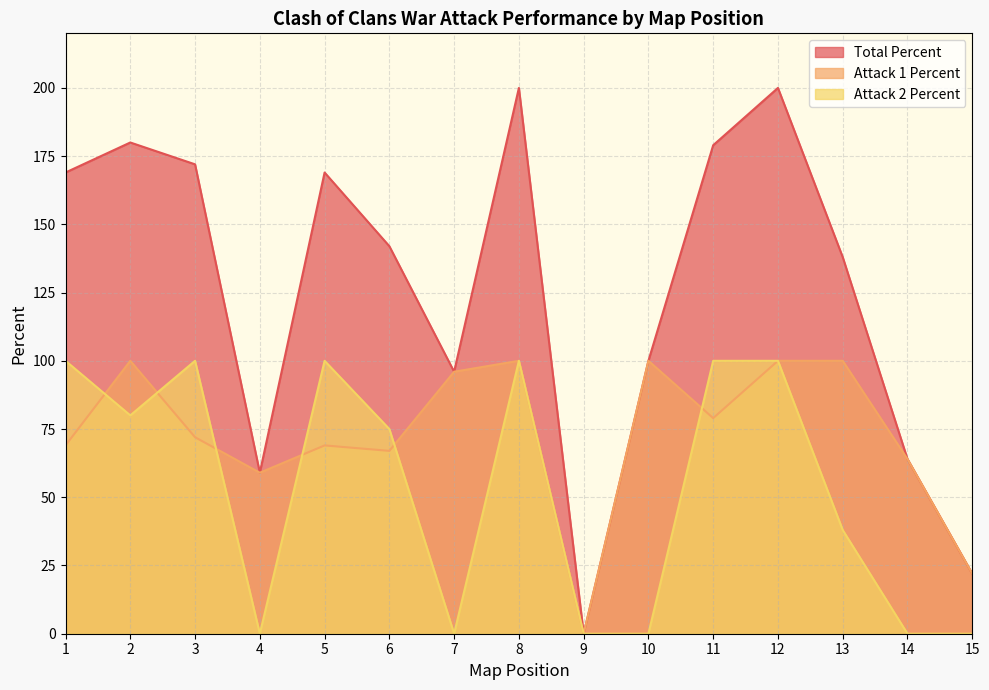

What is the value of the Attack 2 Percent point at the 5th from the left?

100